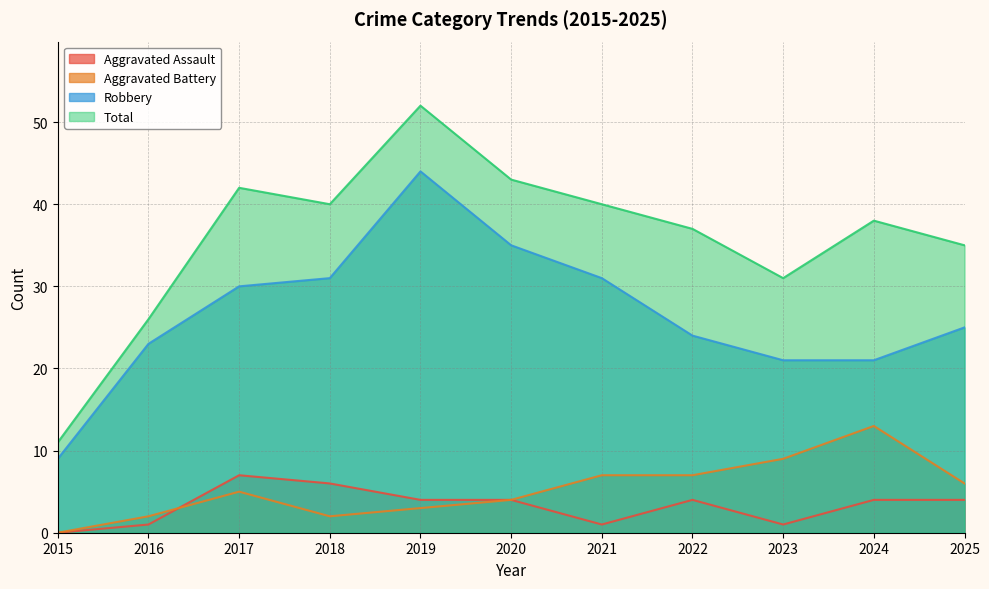

What is the average value of the Total series?

36